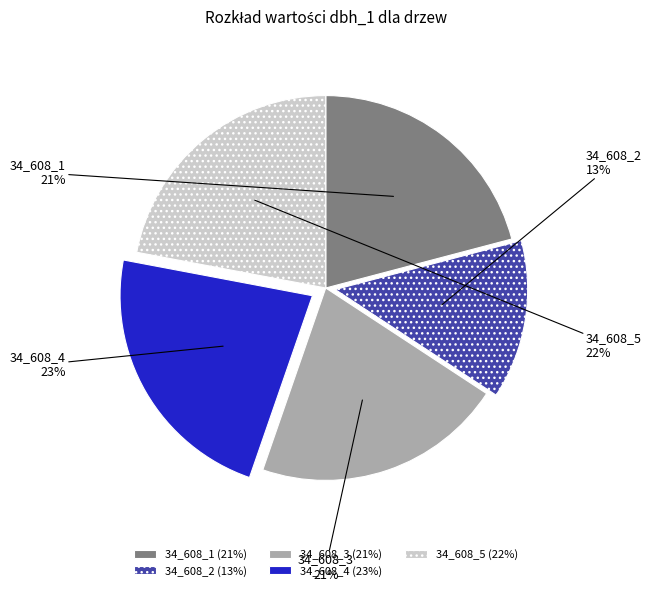

Combined, do 34_608_1 and 34_608_4 account for over 50%?

No